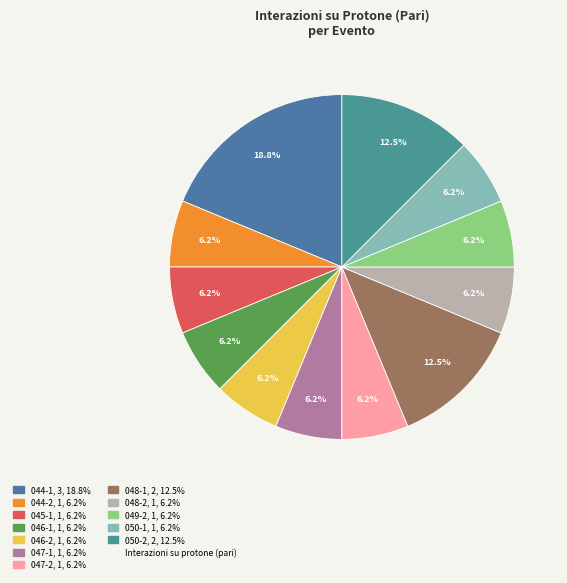

Is there a majority slice in this chart?

No